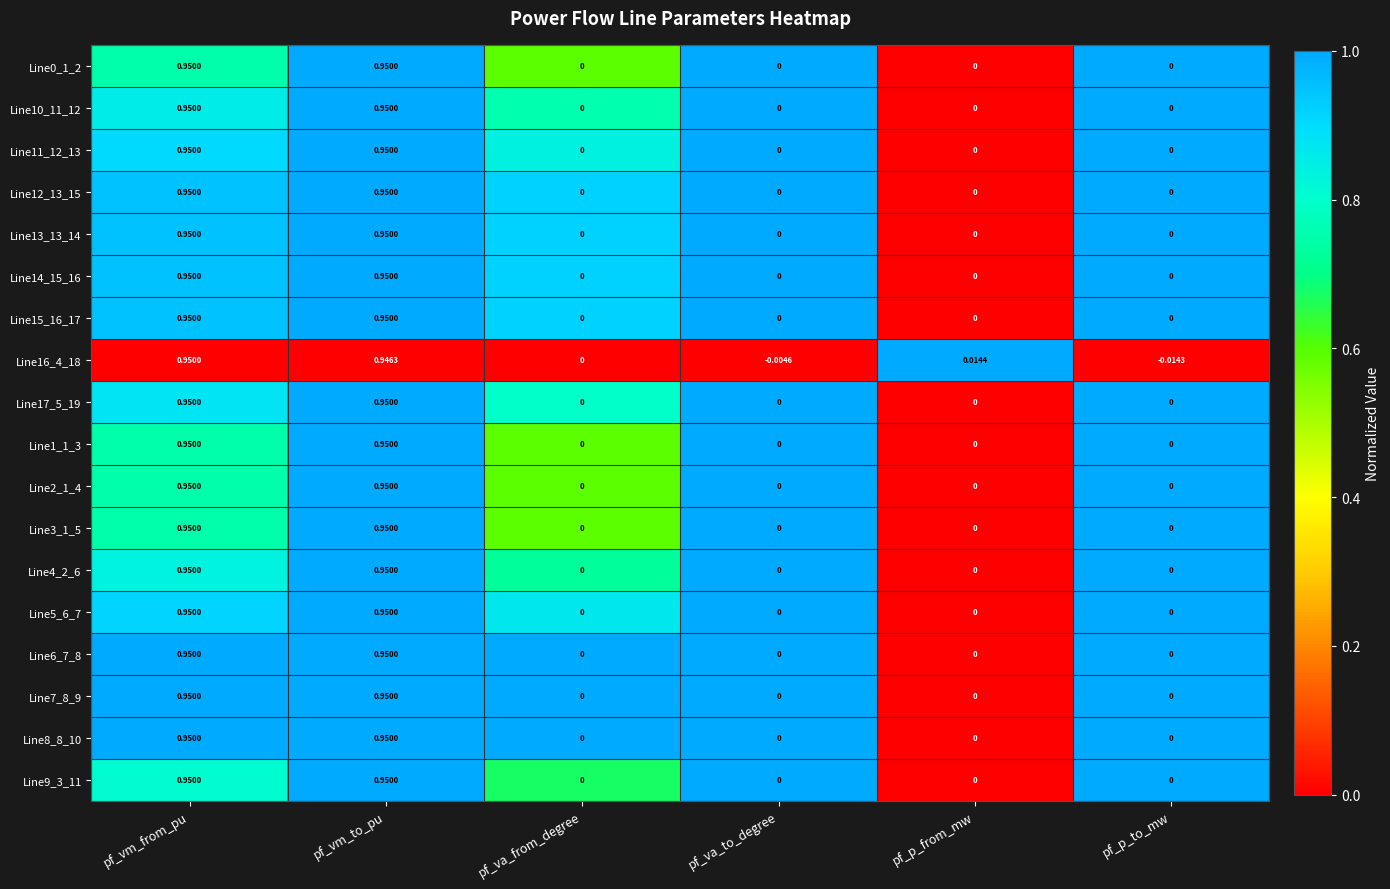

Is the value of Line16_4_18 at pf_va_to_degree greater than the value of Line9_3_11 at pf_p_from_mw?

No